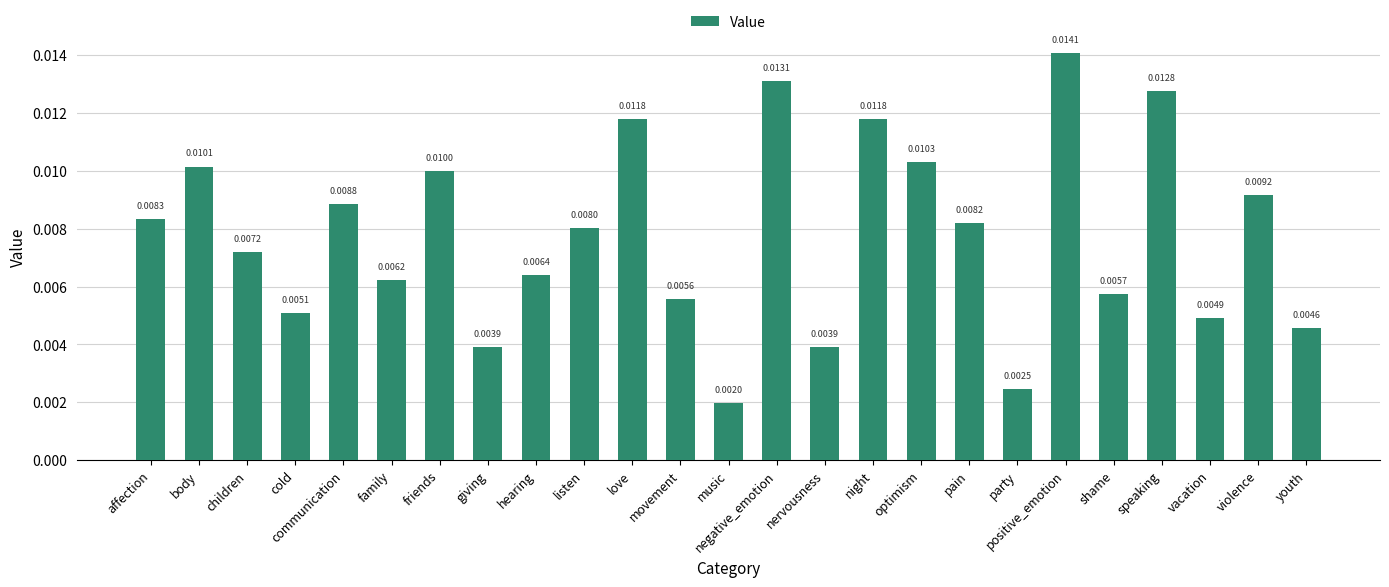

Which has a higher value, youth or listen?

listen